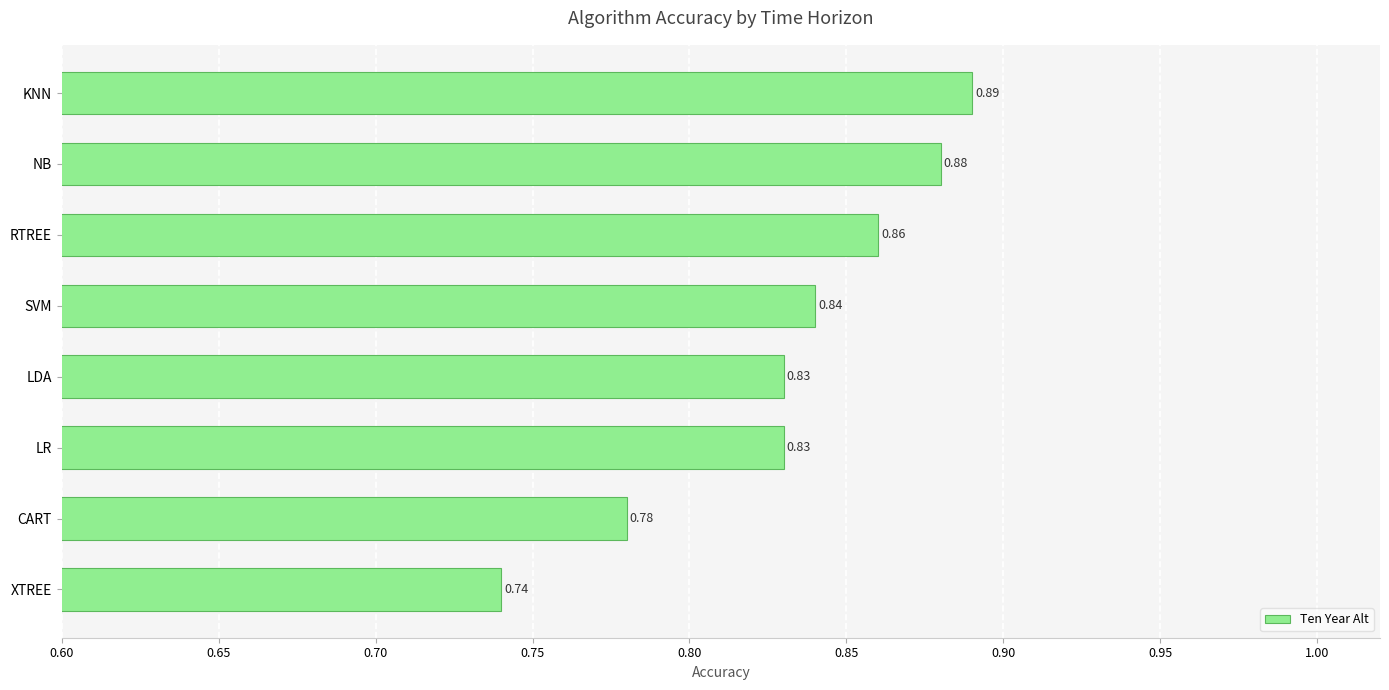

Which label corresponds to the largest value in the chart?

KNN